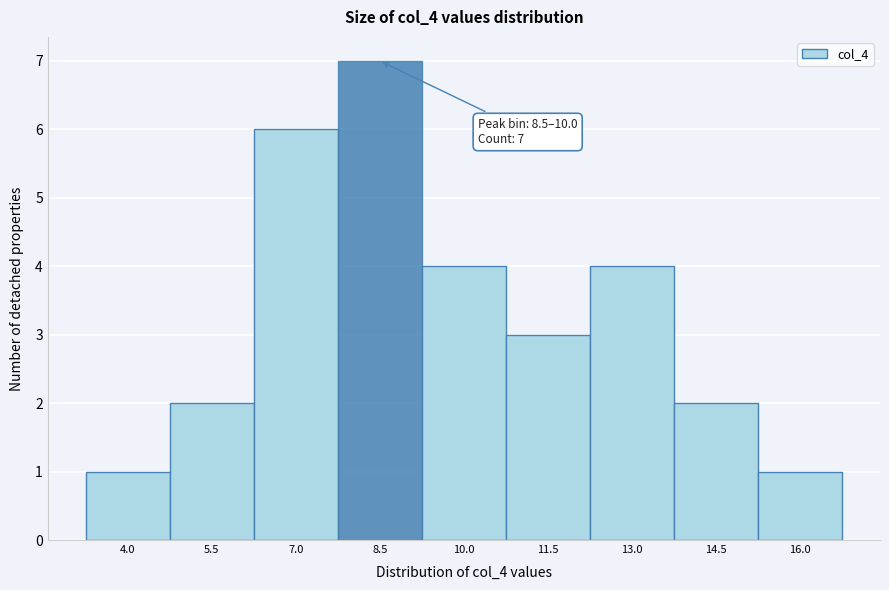

Reading right to left, transcribe all the data shown in this chart.

16.0=1	14.5=2	13.0=4	11.5=3	10.0=4	8.5=7	7.0=6	5.5=2	4.0=1